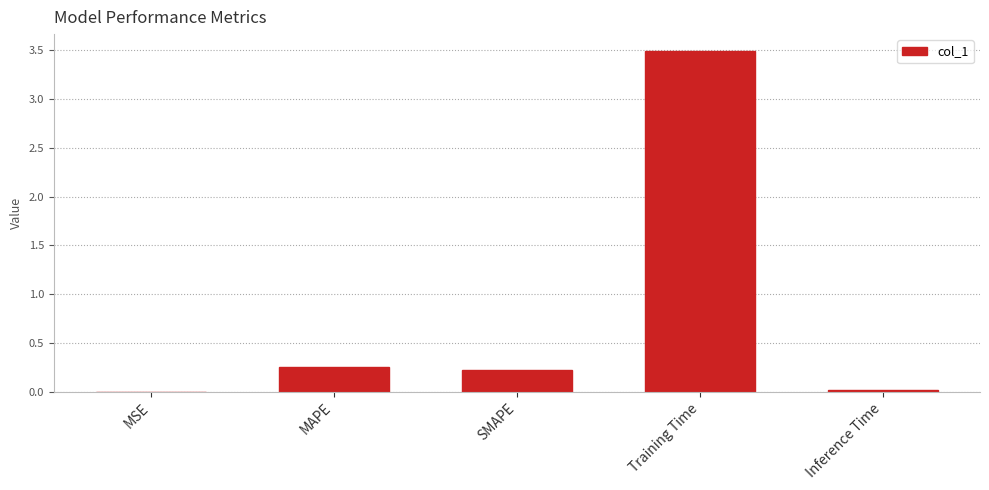

Which category has the highest value across all series?

Training Time